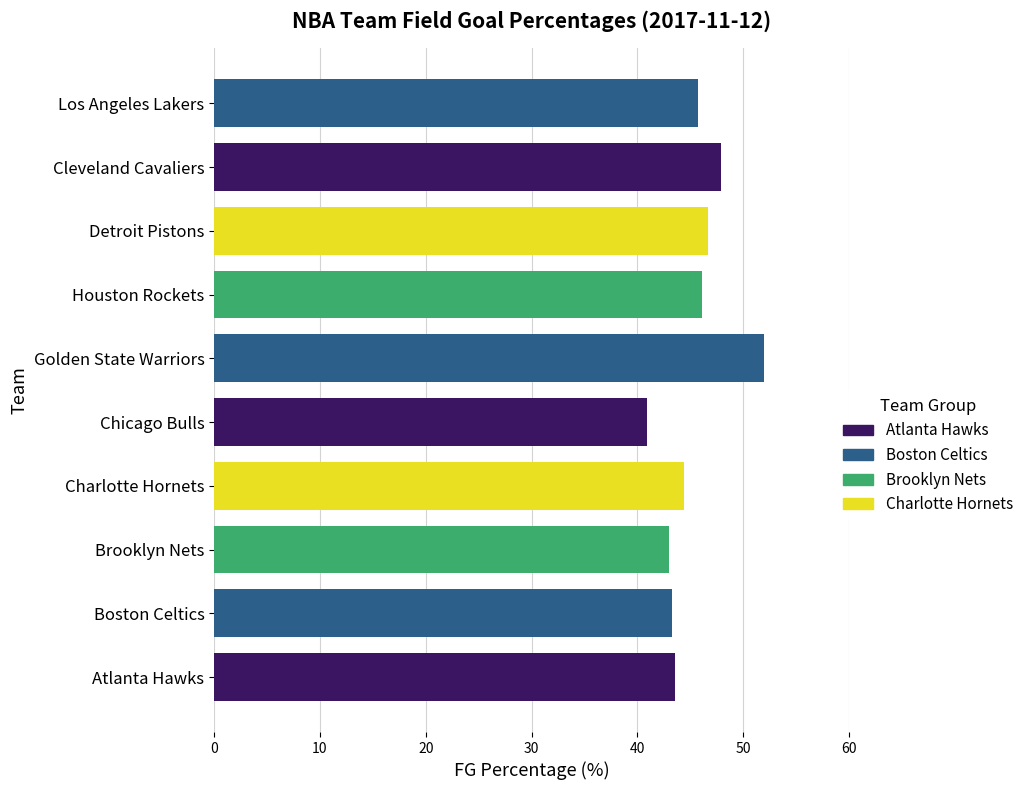

What is the smallest value displayed?

40.9